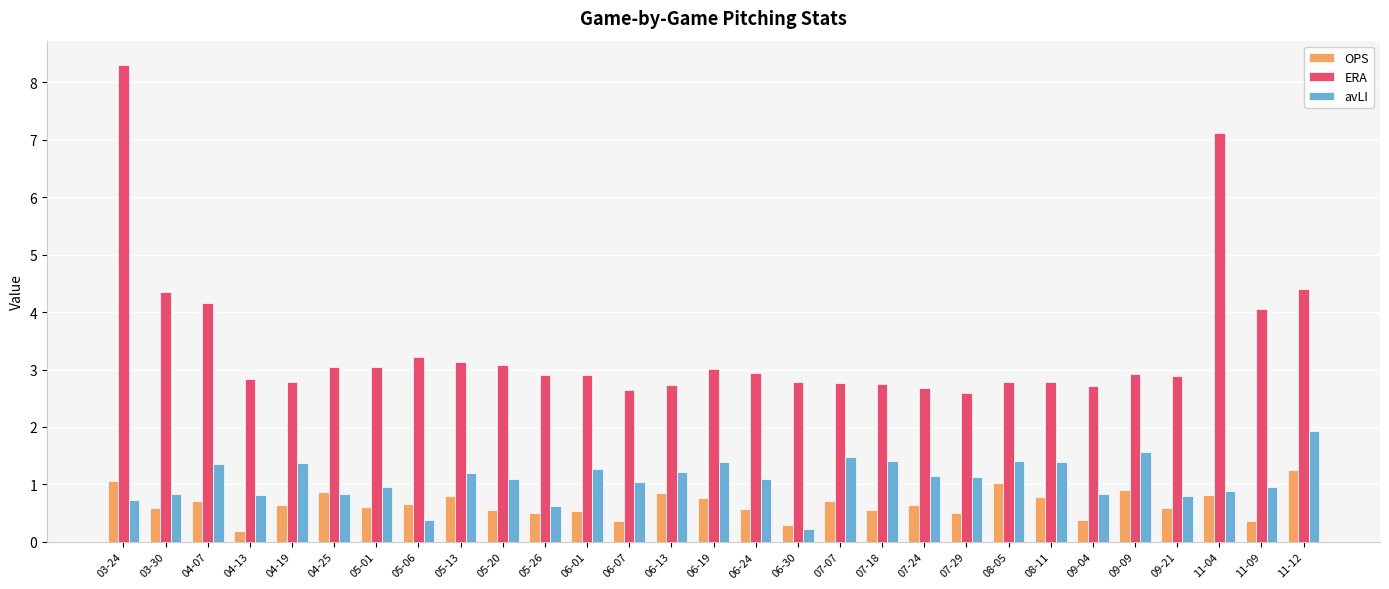

Rank the series by their average value, from lowest to highest.

OPS, avLI, ERA